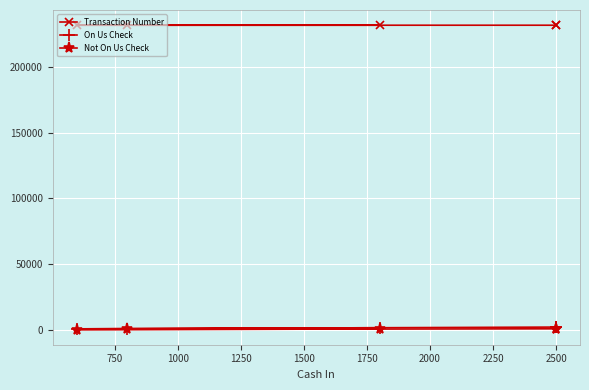

True or false: Transaction Number has a value of 333265 at 500.

False